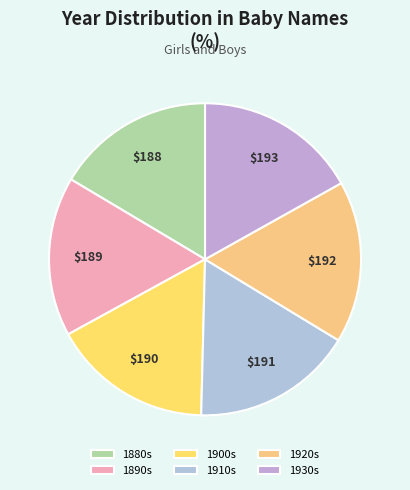

Is there any slice that represents more than half of the pie?

No